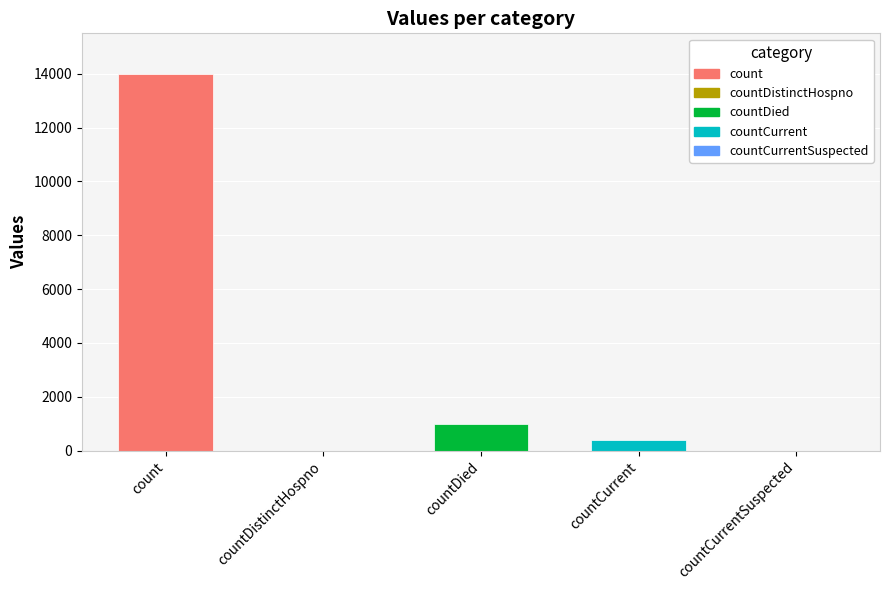

How many series are shown in this chart?

1